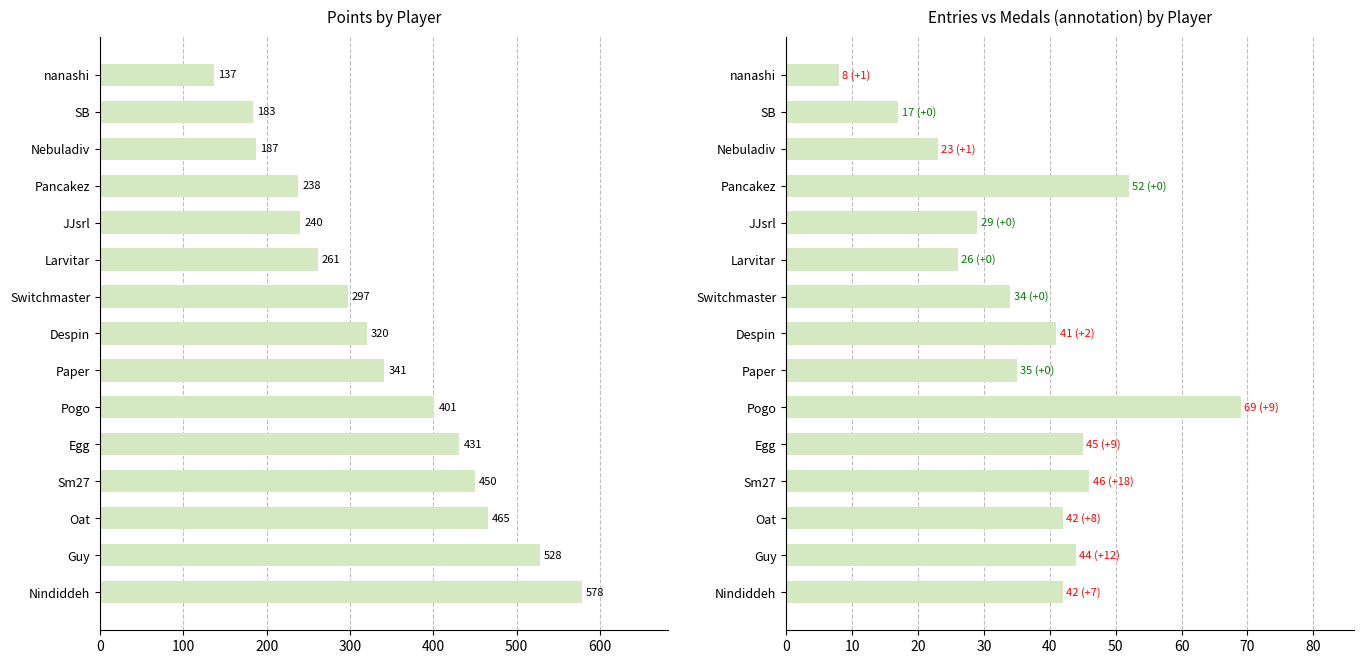

Is it true that Entries equals 17 at Pogo?

False